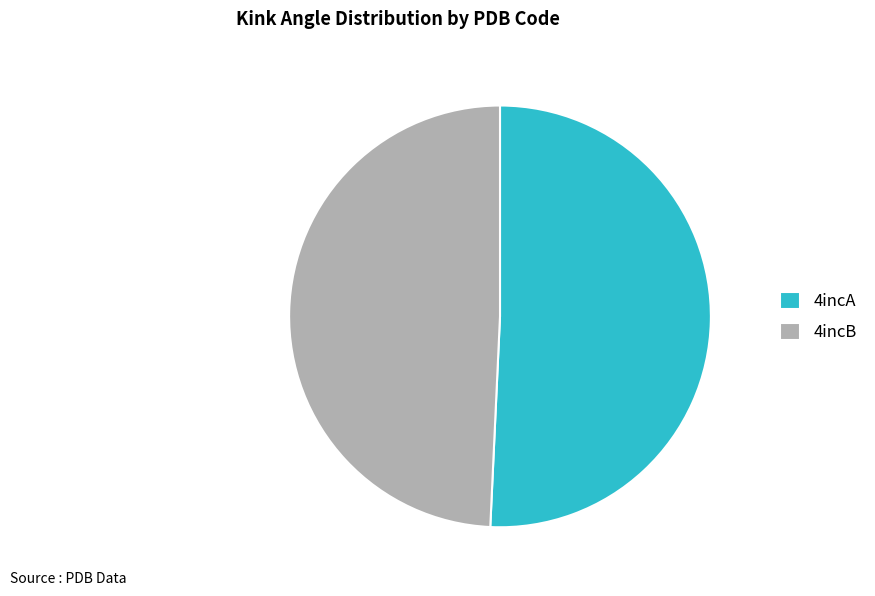

Does any single category account for the majority?

Yes